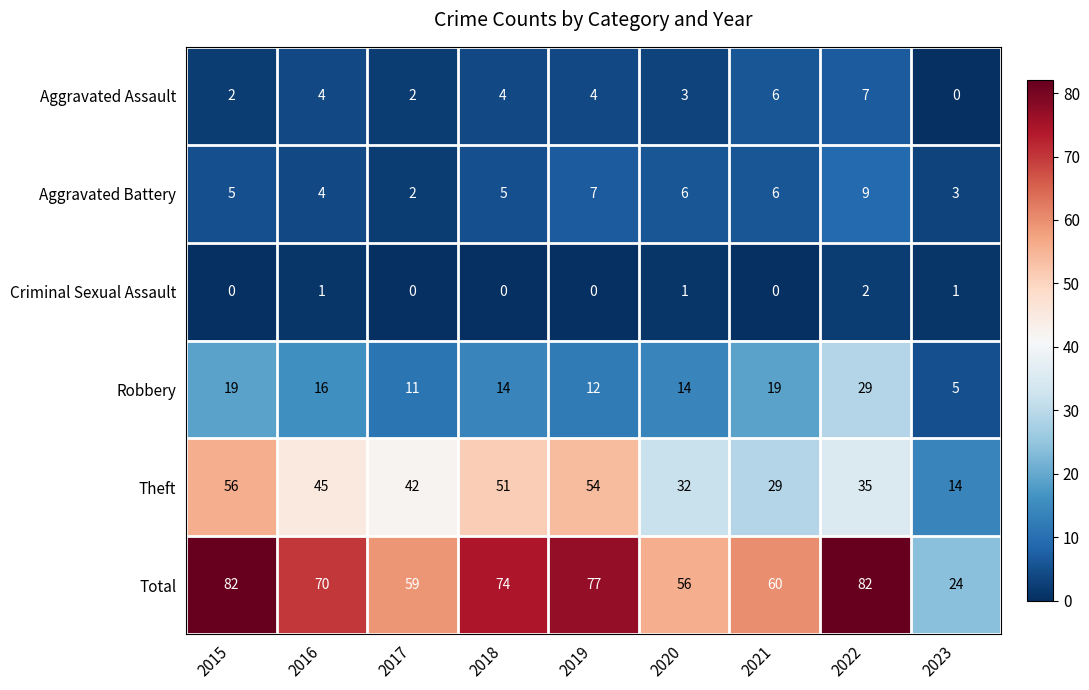

Is it true that Aggravated Assault equals 4 at 2016?

True